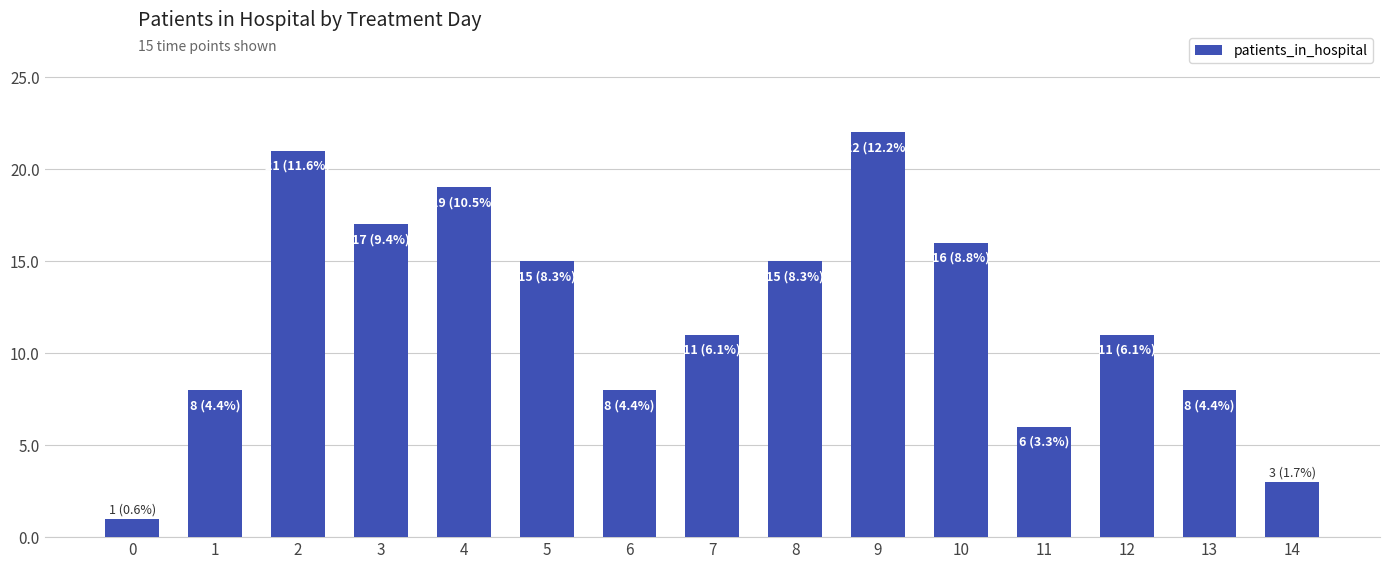

What is the difference between the maximum and second lowest values?

19